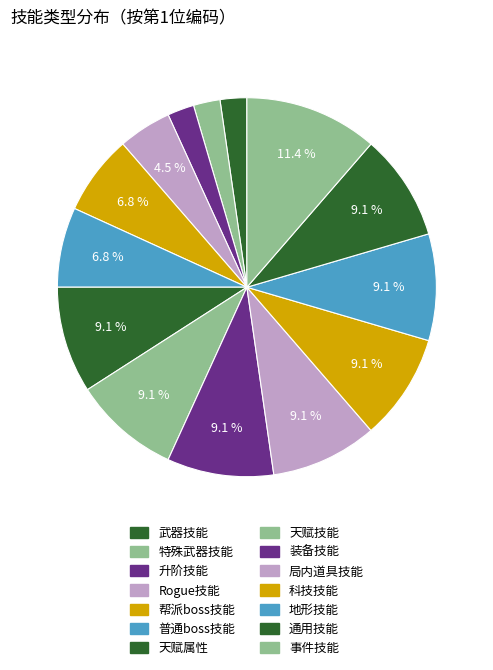

How many segments does this pie chart have?

14